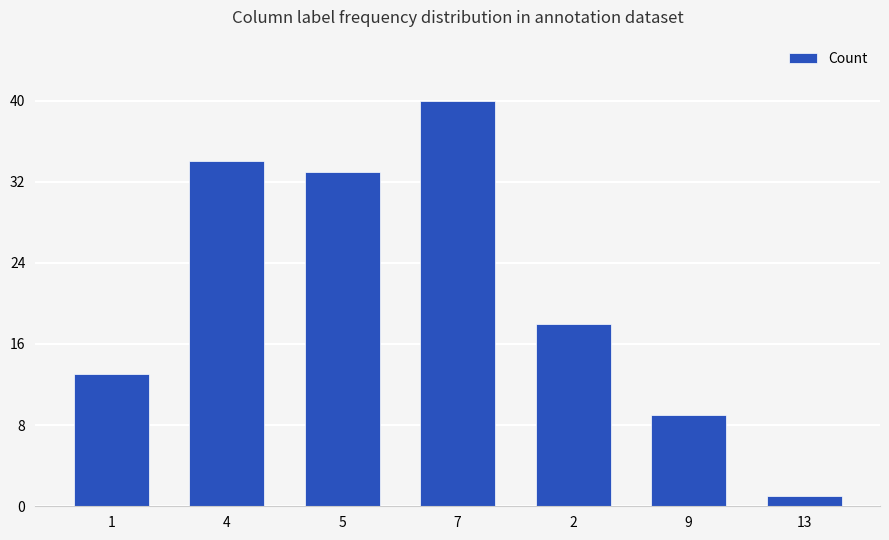

How many bars are there in total?

7